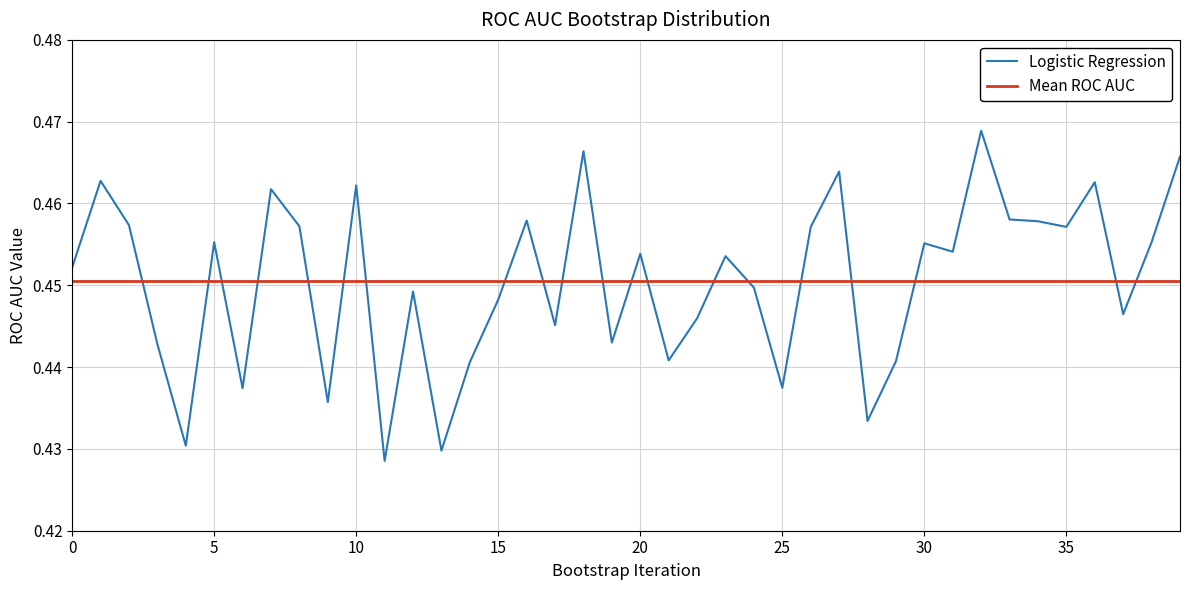

Rank the series by their maximum value, from lowest to highest.

Mean ROC AUC, Logistic Regression